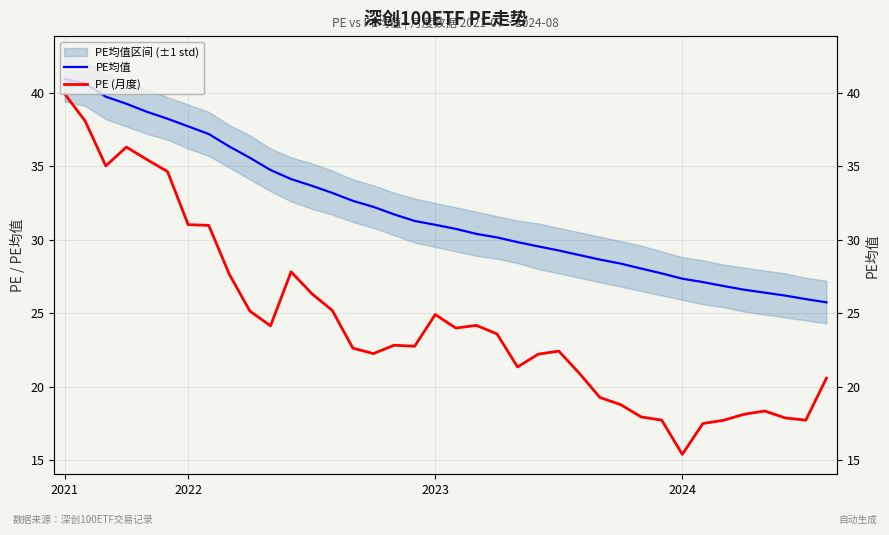

What is the maximum value shown in the chart?

40.9